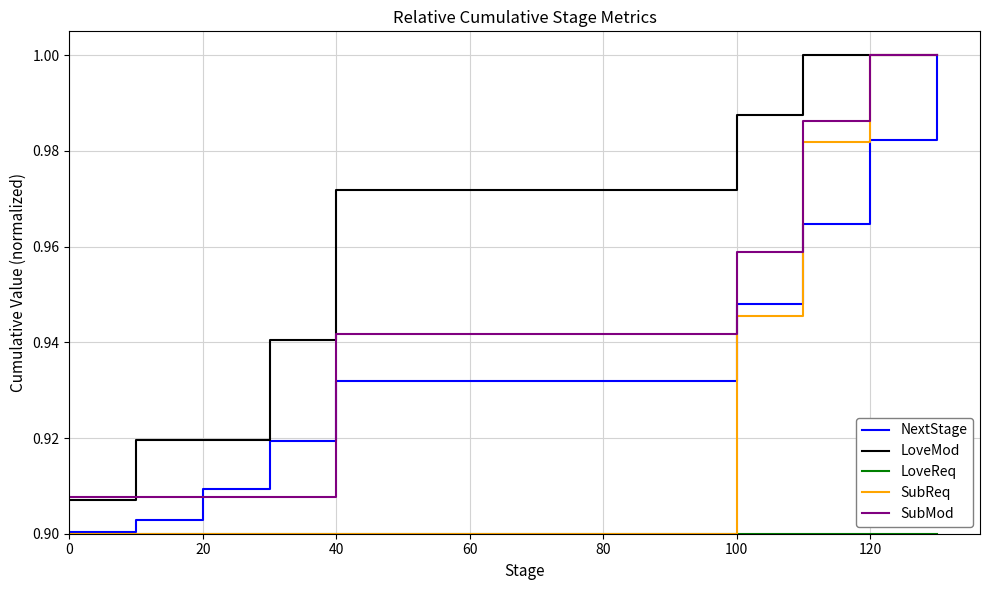

How many times do NextStage and SubMod cross each other?

2